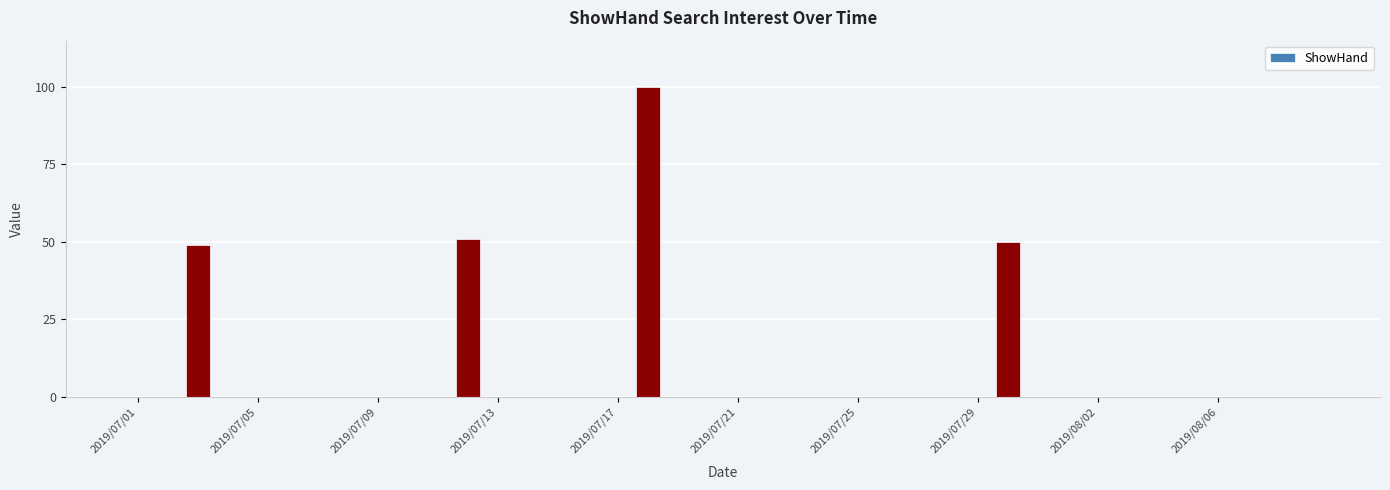

What is the maximum value shown in the chart?

100